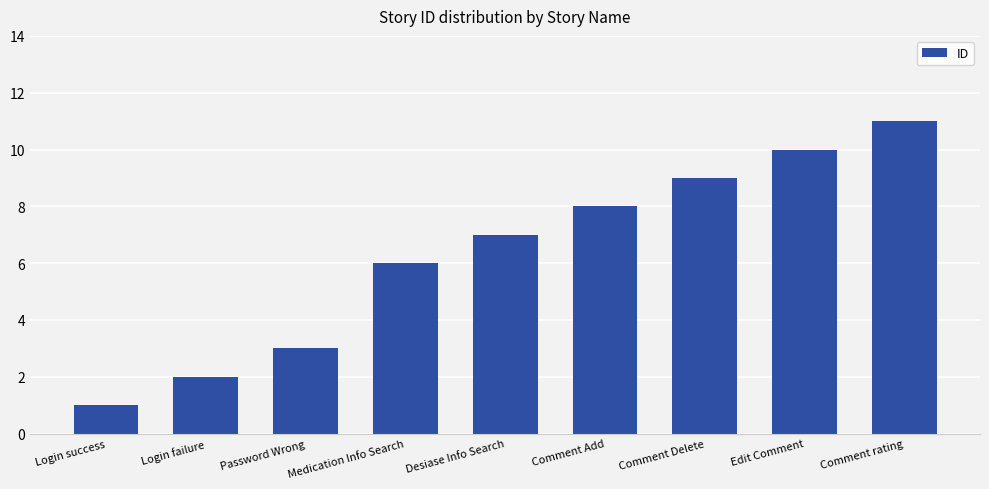

How many values are between 3 and 9?

5